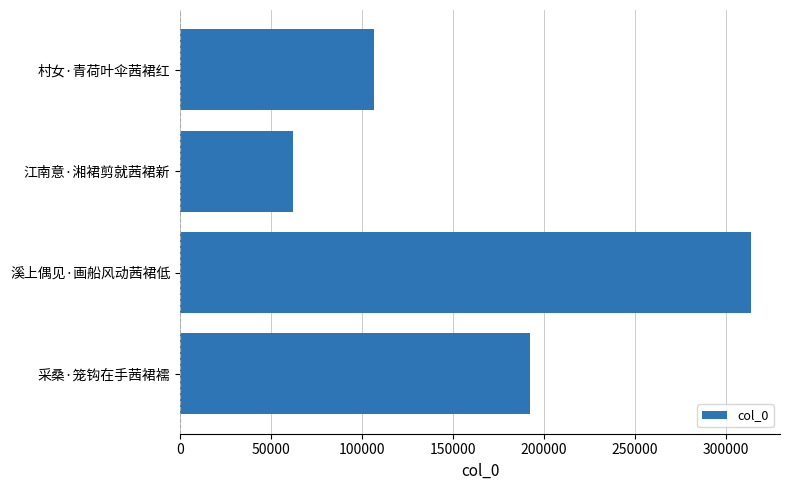

The chart shows a value of 62330 at 江南意·湘裙剪就茜裙新. True or false?

True